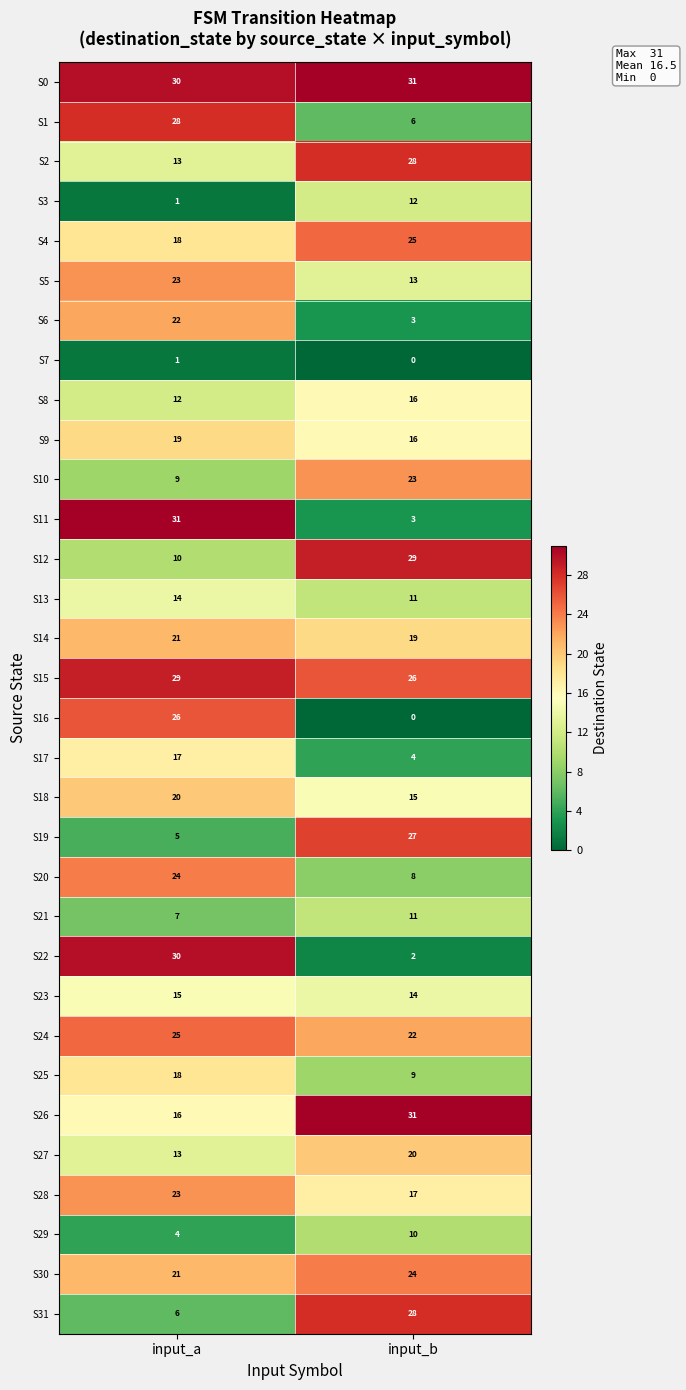

The value of S0 at input_b is 31. True or false?

True